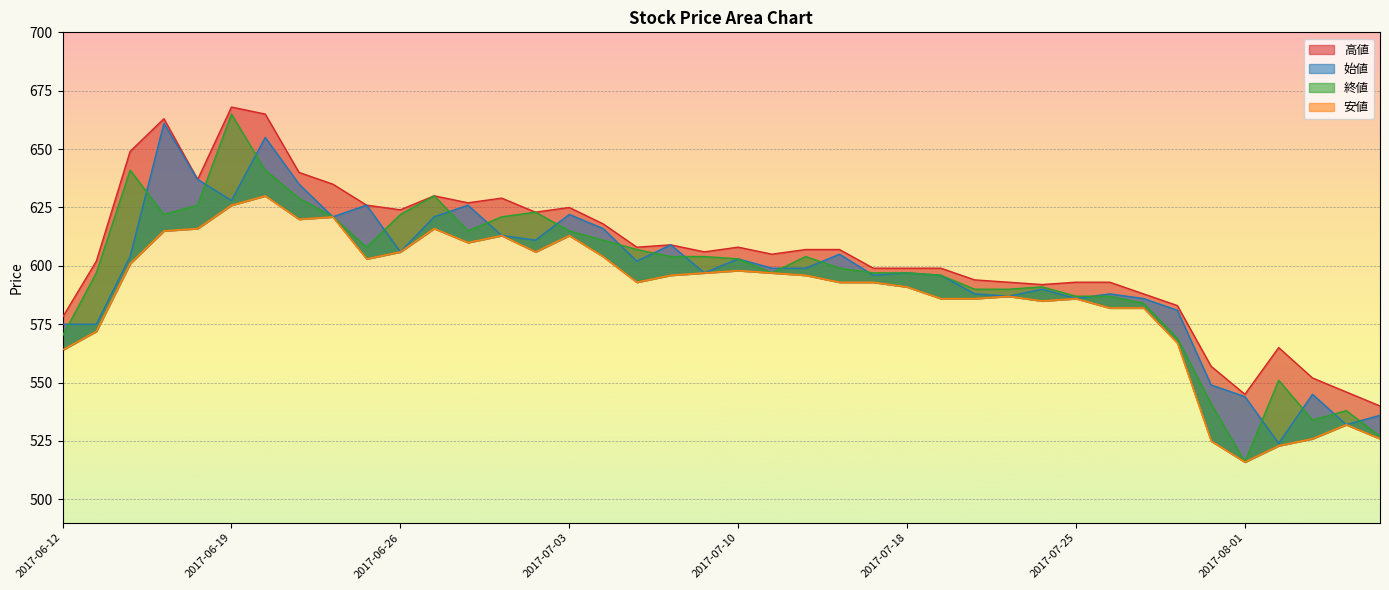

What is the label of the 28th point from the right?

2017-06-28